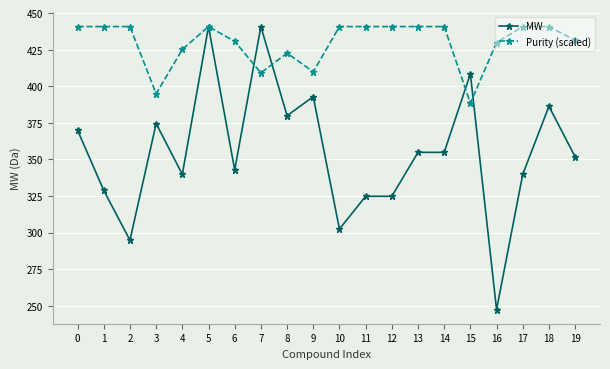

What is the difference between the highest and lowest values at 7?

31.6